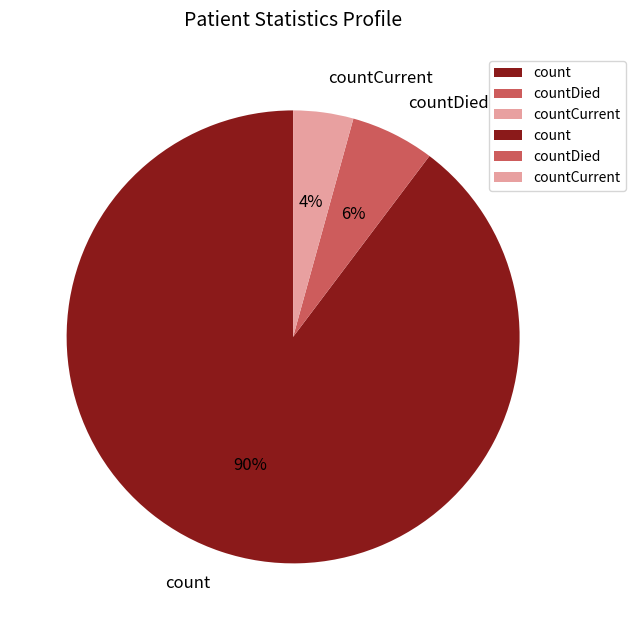

Count the number of slices in the pie.

3